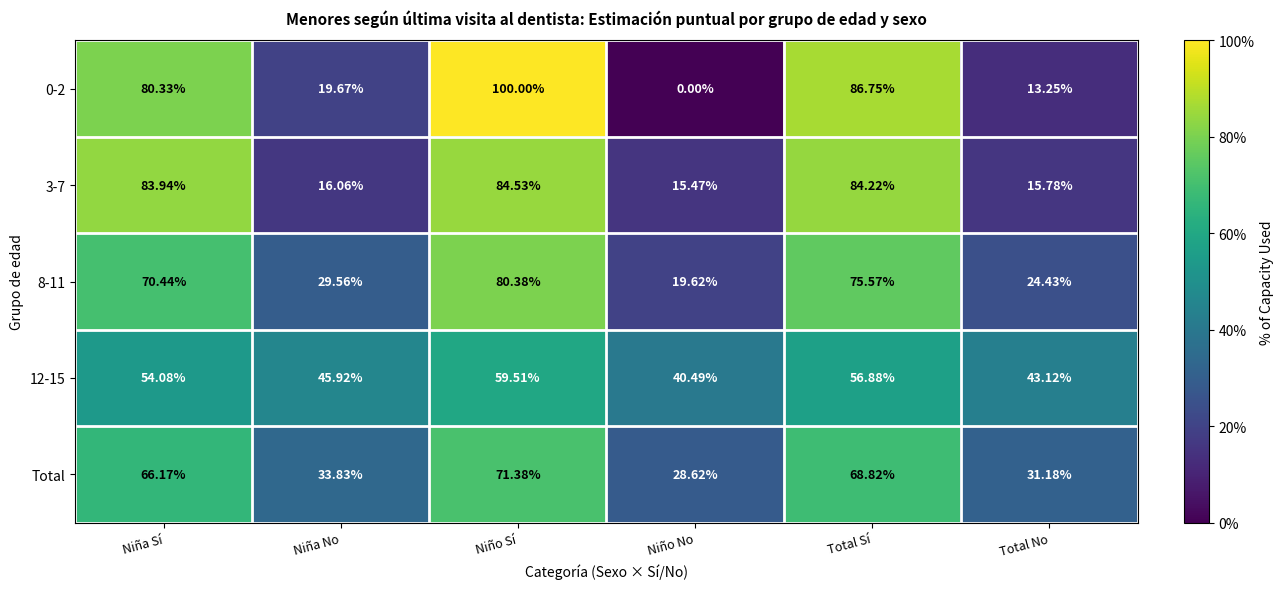

Rank the categories by Total value from highest to lowest.

Niño Sí, Total Sí, Niña Sí, Niña No, Total No, Niño No